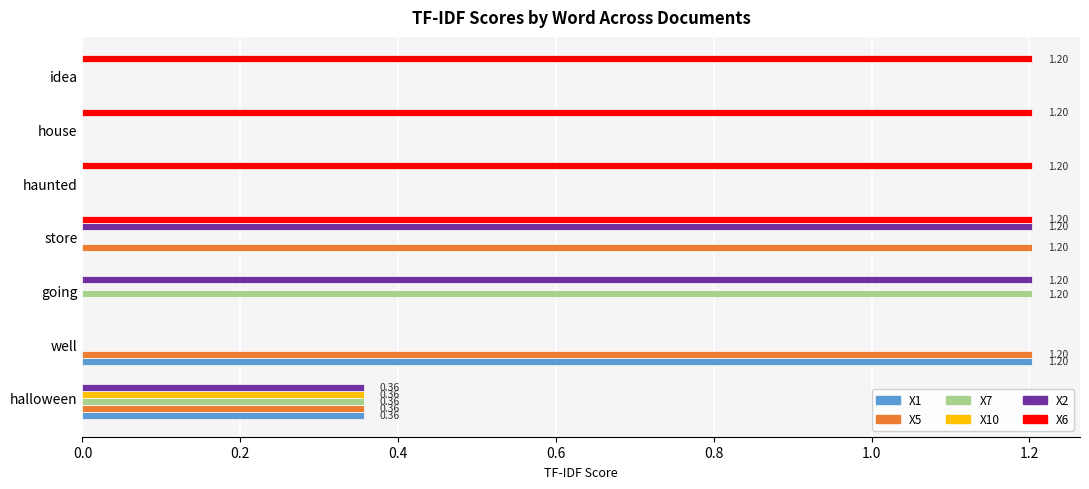

Which series has the largest total across all categories?

X6